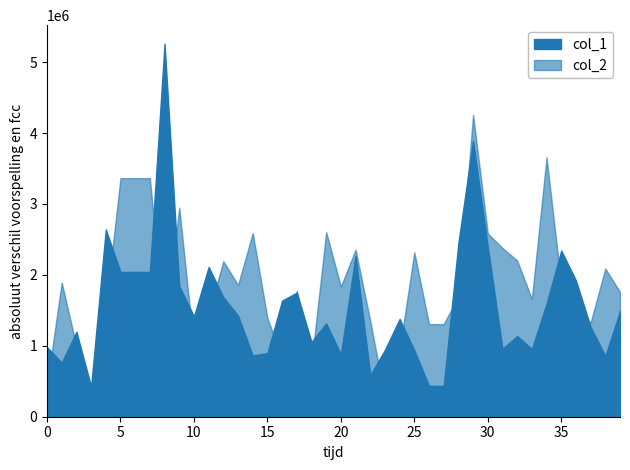

How many data points in col_2 are above 1775000?

19